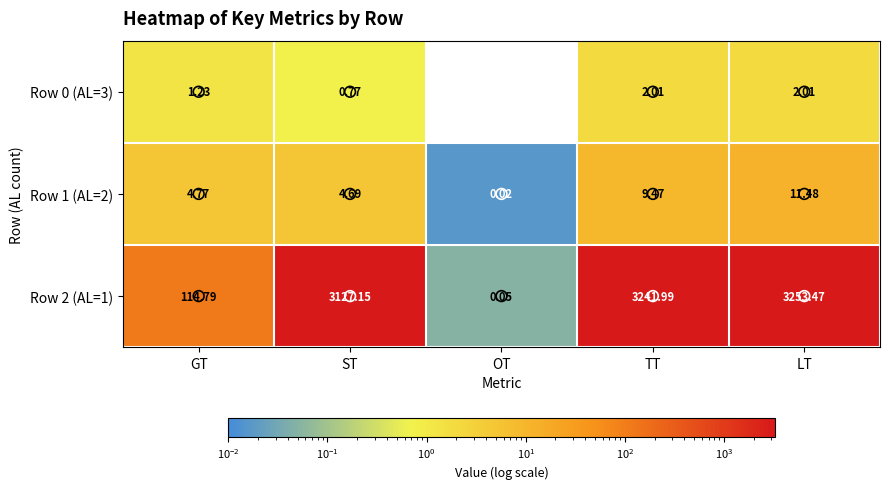

At which category is the sum across all series the highest?

LT